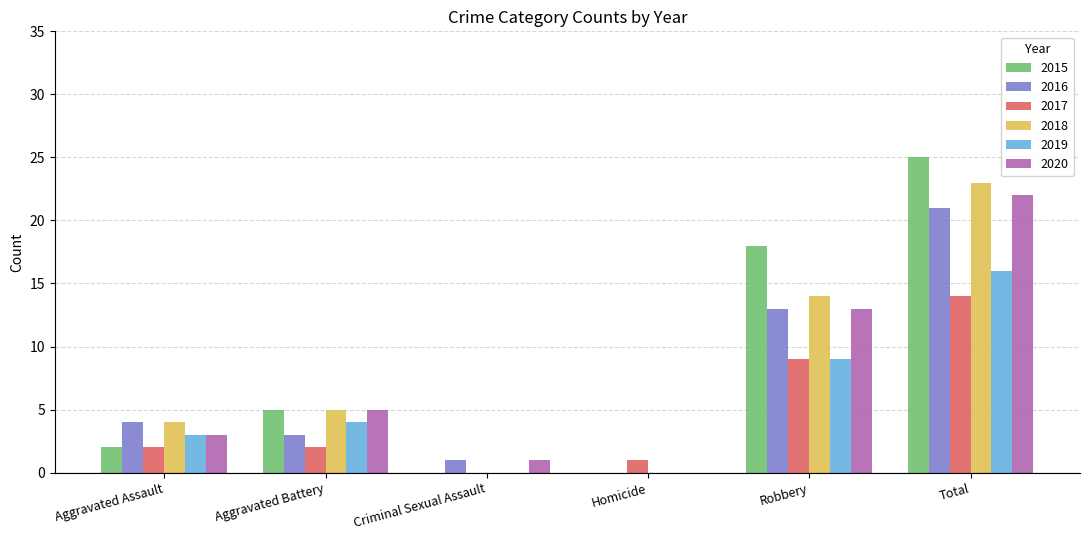

Which series changed the most between Aggravated Battery and Robbery?

2015